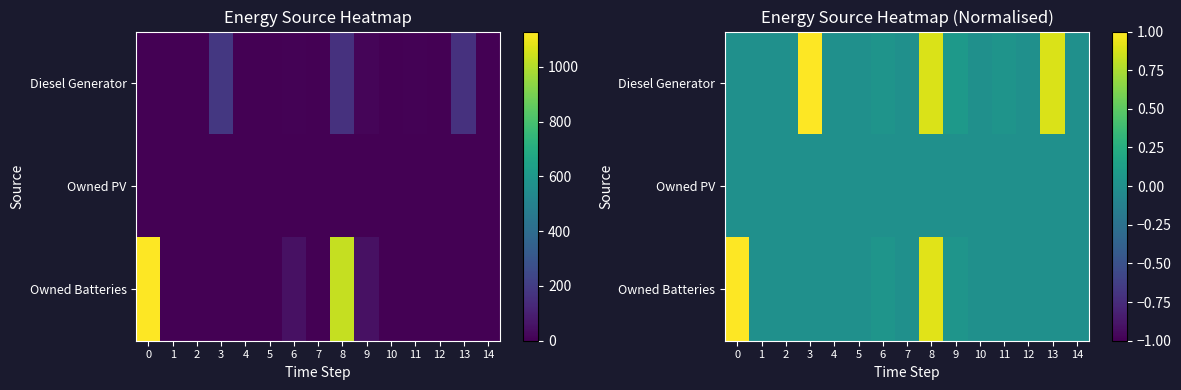

What is the sum of all Diesel Generator values?

2.9